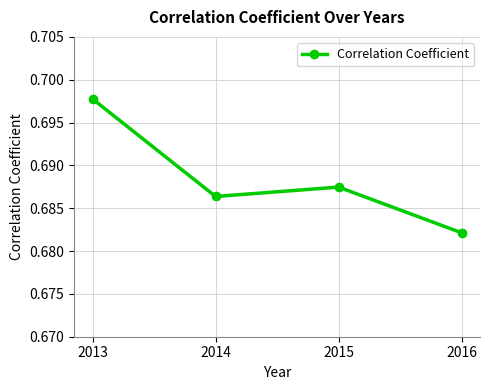

The chart shows a value of 0.3 at 2016. True or false?

False